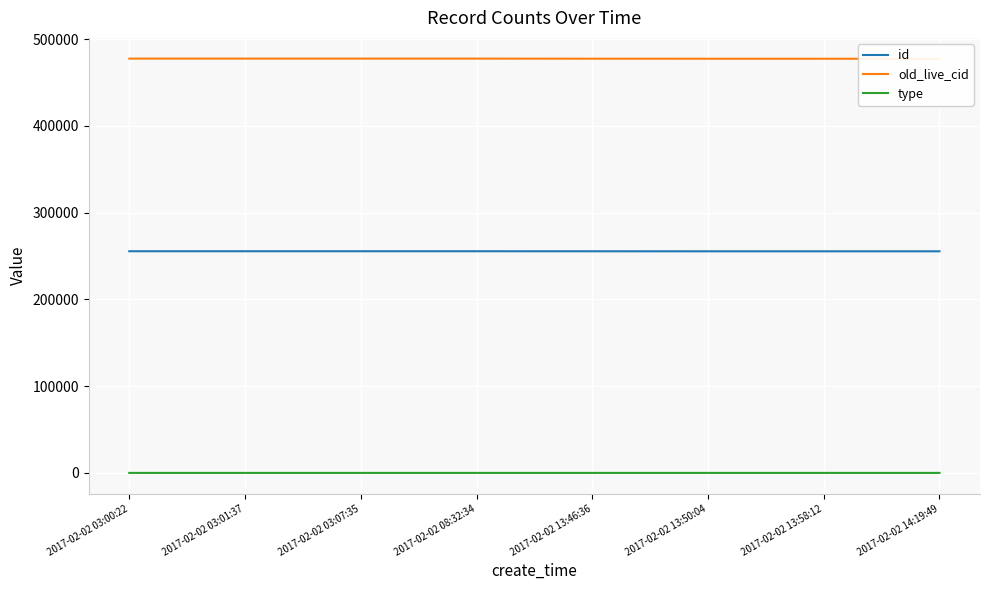

At which category is the sum across all series the highest?

2017-02-02 03:00:22